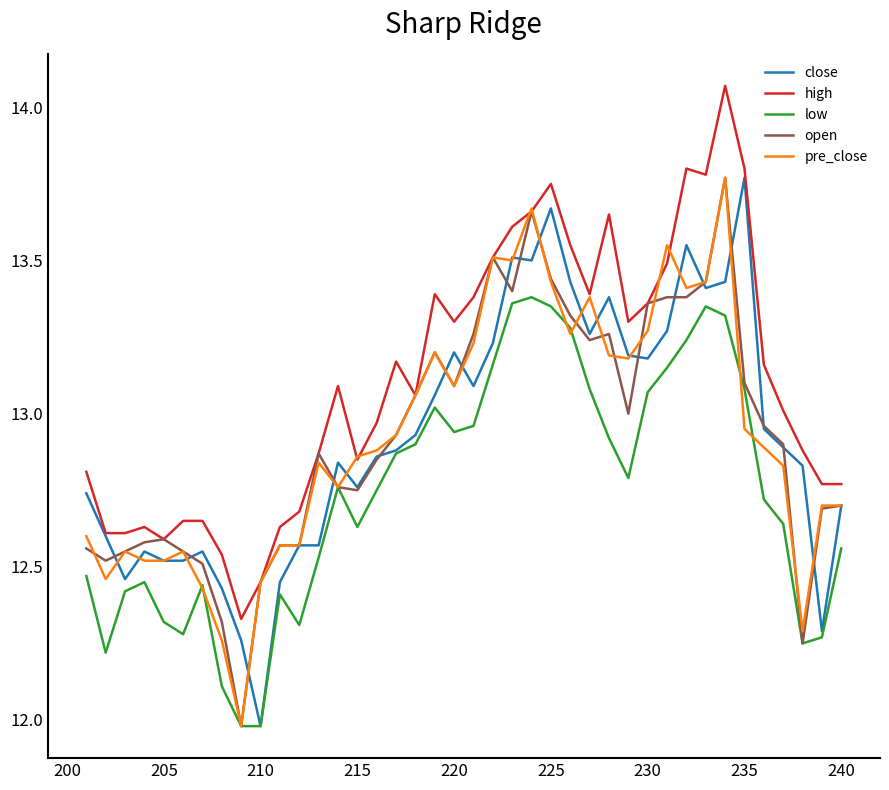

The open series shows 20.6 at 17. True or false?

False